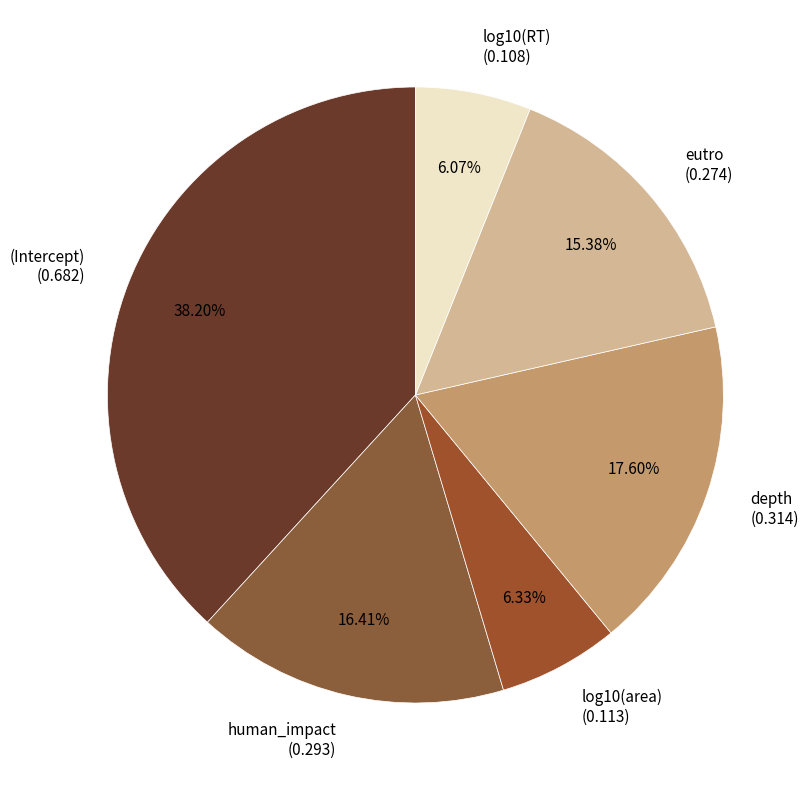

Does (Intercept) (0.682) represent more than half of the total?

No